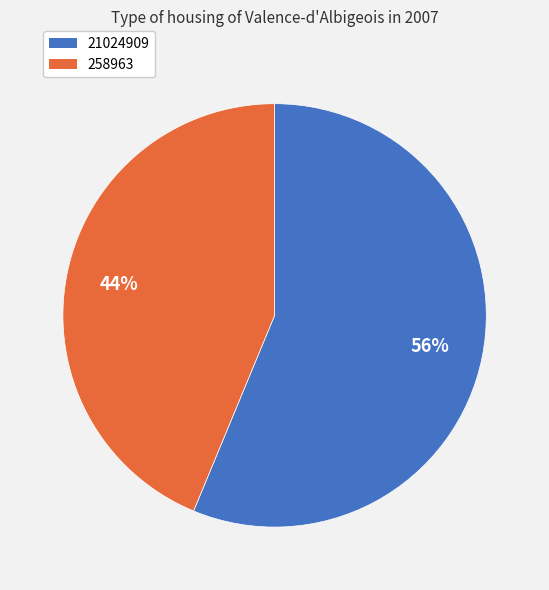

To the nearest percent, what percentage of the pie is 258963?

44%